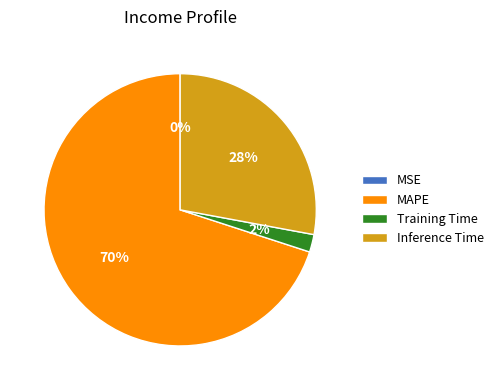

Which slice represents more than half of the pie?

MAPE